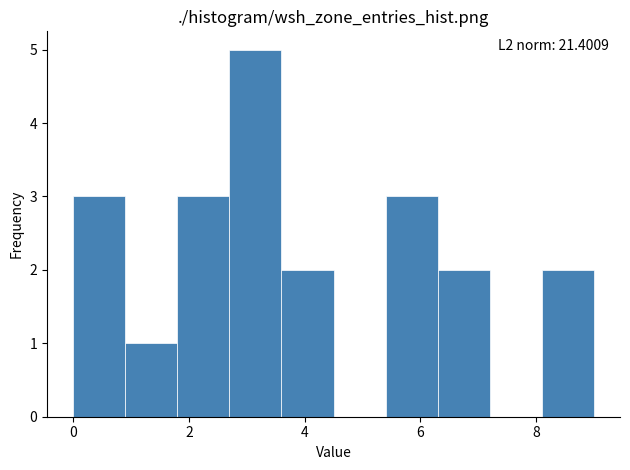

Over which range of the x-axis is the bar tallest?

2.7 to 3.6